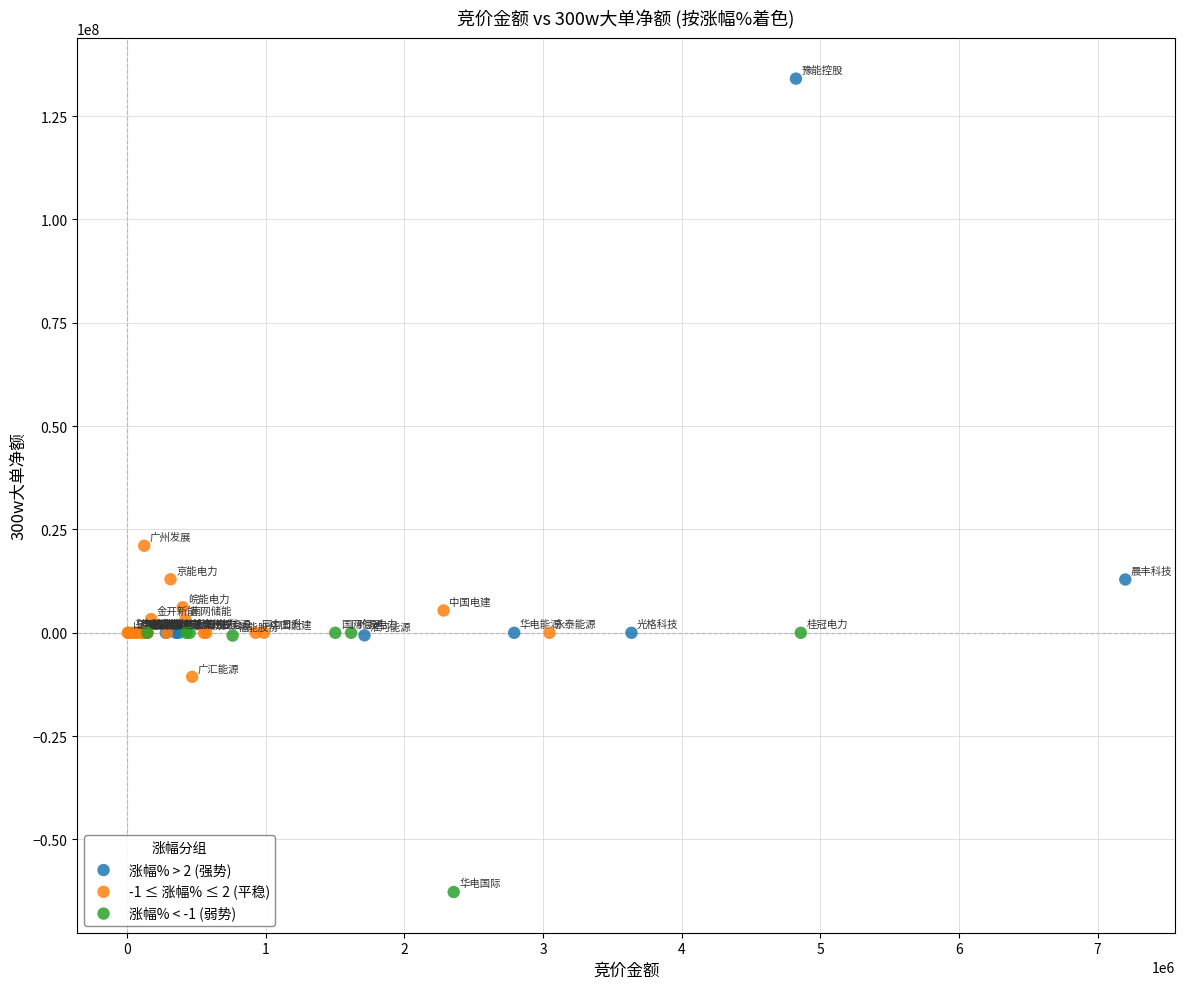

Which series reaches the minimum Y coordinate?

涨幅% < -1 (弱势)